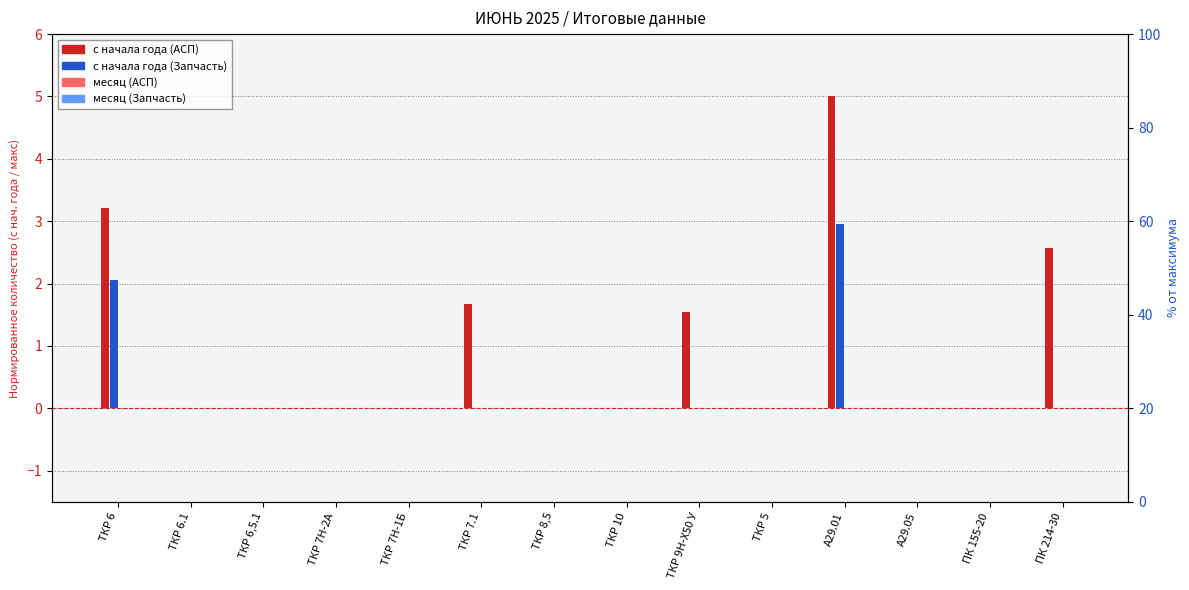

The с начала года (АСП) series shows 1.5 at ТКР 9Н-Х50 У. True or false?

True